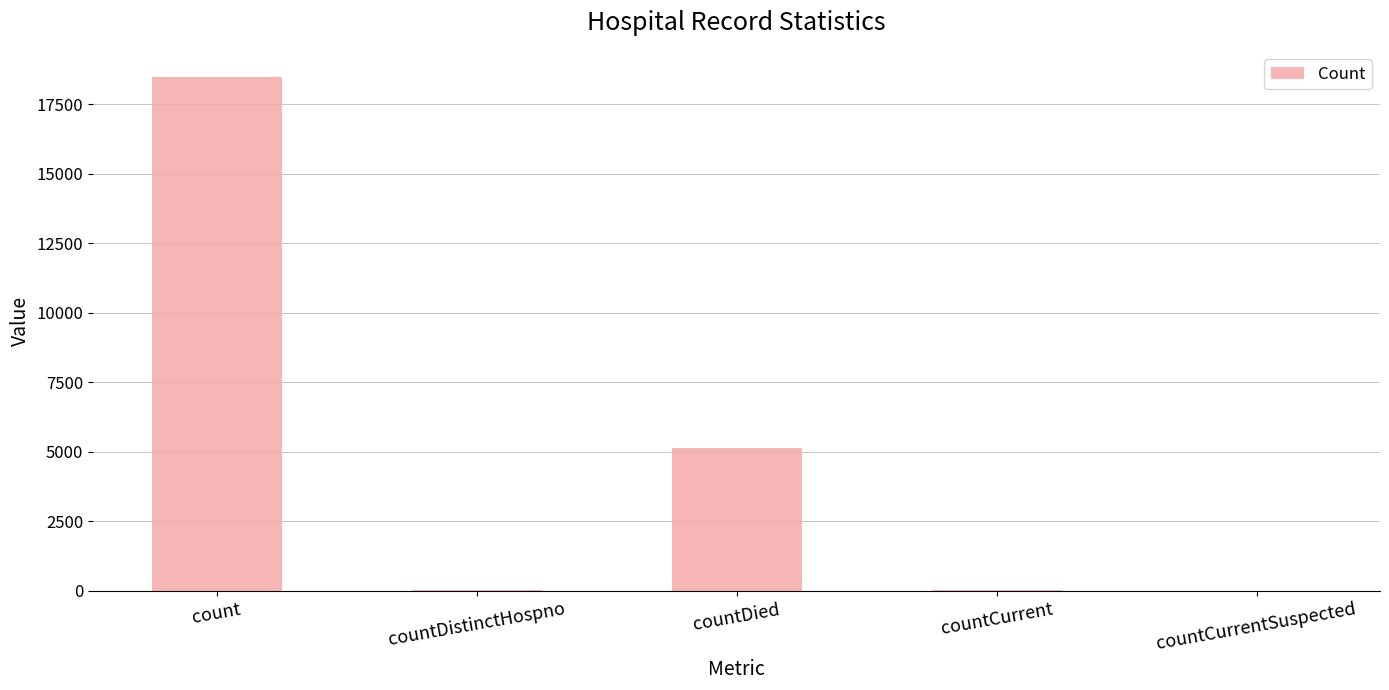

How many data points does each series have?

5